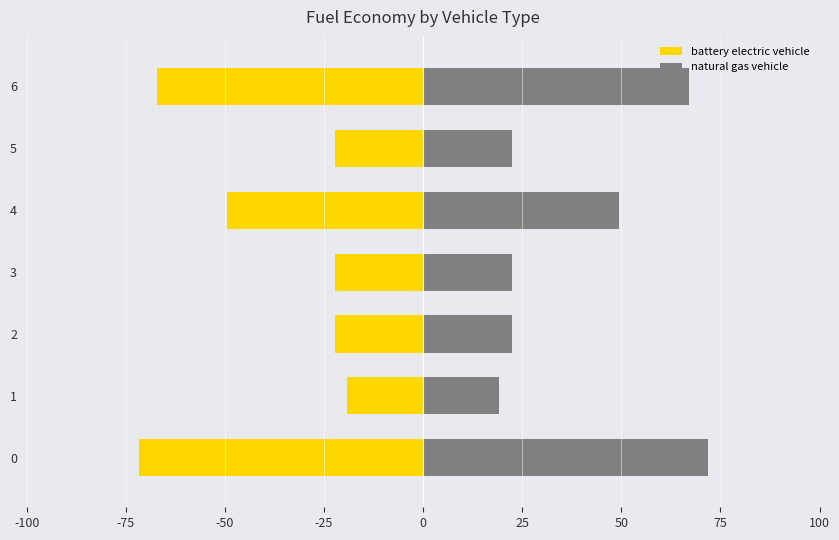

Which series changed the most between 1 and 5?

battery electric vehicle